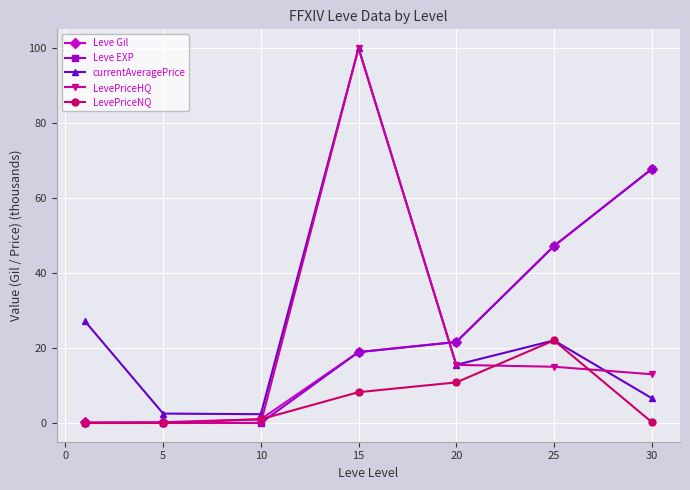

True or false: Leve Gil has more than 1 interior local peaks.

False